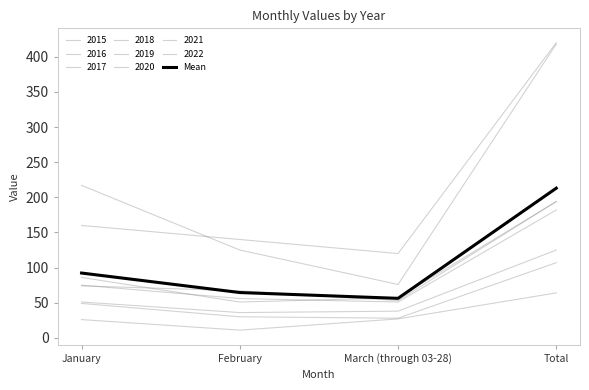

Is this an area chart (filled region under the line)?

No